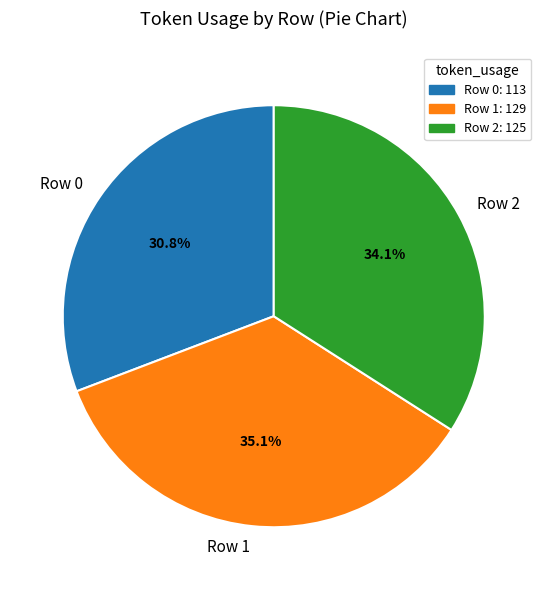

Is it true that Row 2 is 42% of the pie?

False